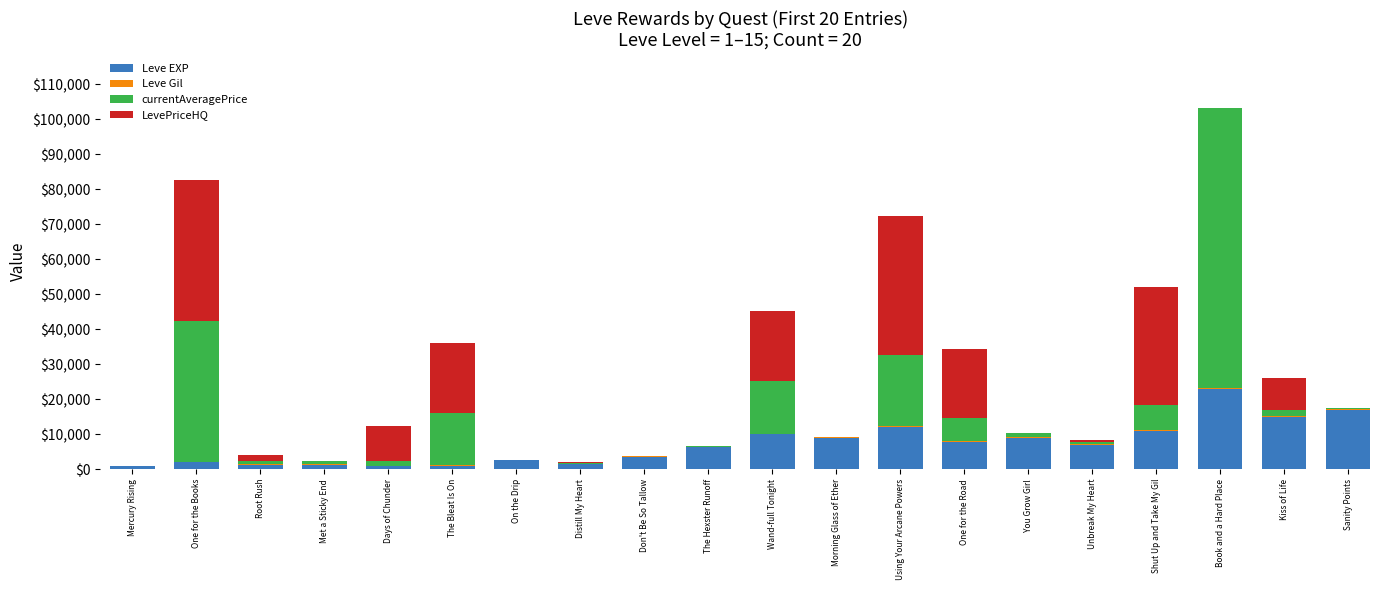

At which category is the sum across all series the highest?

Book and a Hard Place